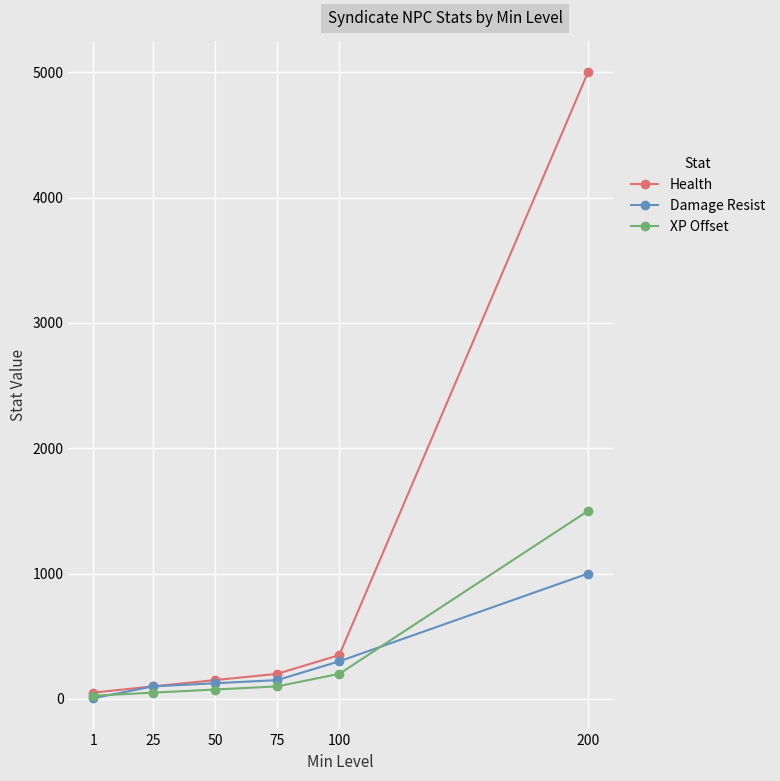

Which series has the largest total across all categories?

Health